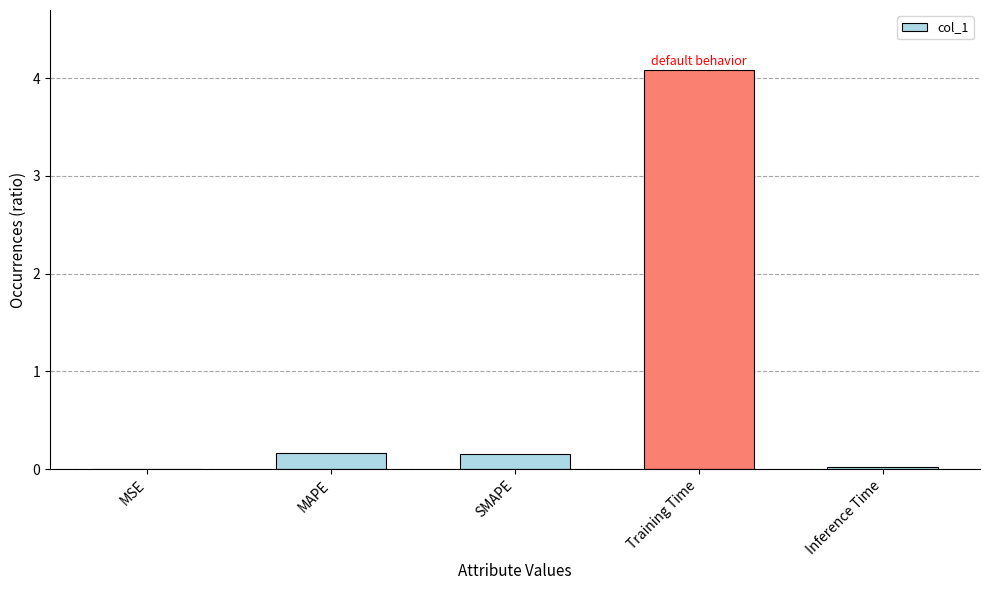

Which has a higher value, MAPE or Inference Time?

MAPE